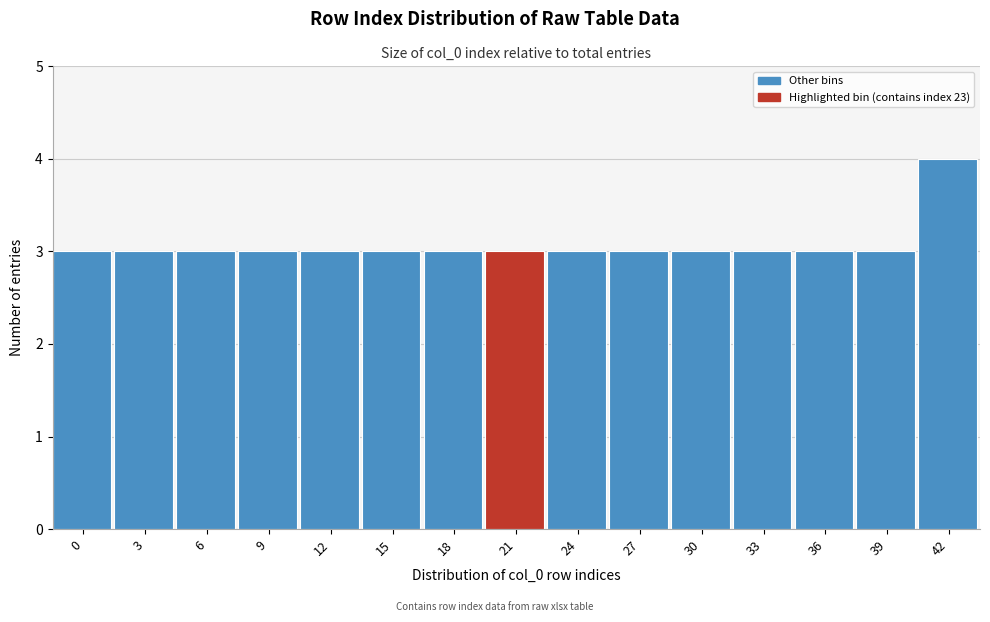

Reading right to left, what are all the values shown in this chart?

4	3	3	3	3	3	3	3	3	3	3	3	3	3	3